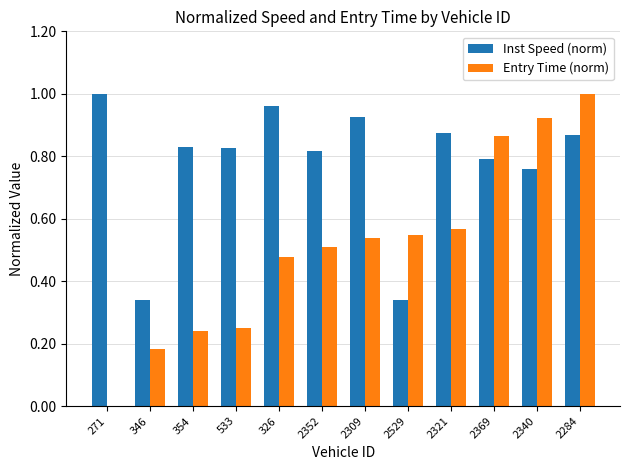

What is the sum of all Inst Speed (norm) values?

9.3